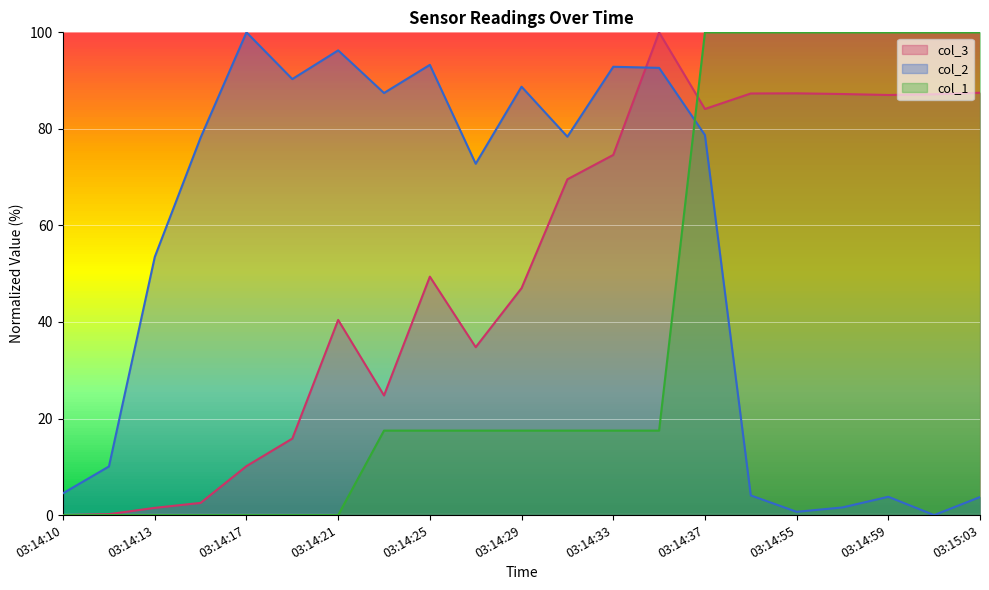

Where do col_1 and col_3 first cross each other?

03:14:35 and 03:14:37